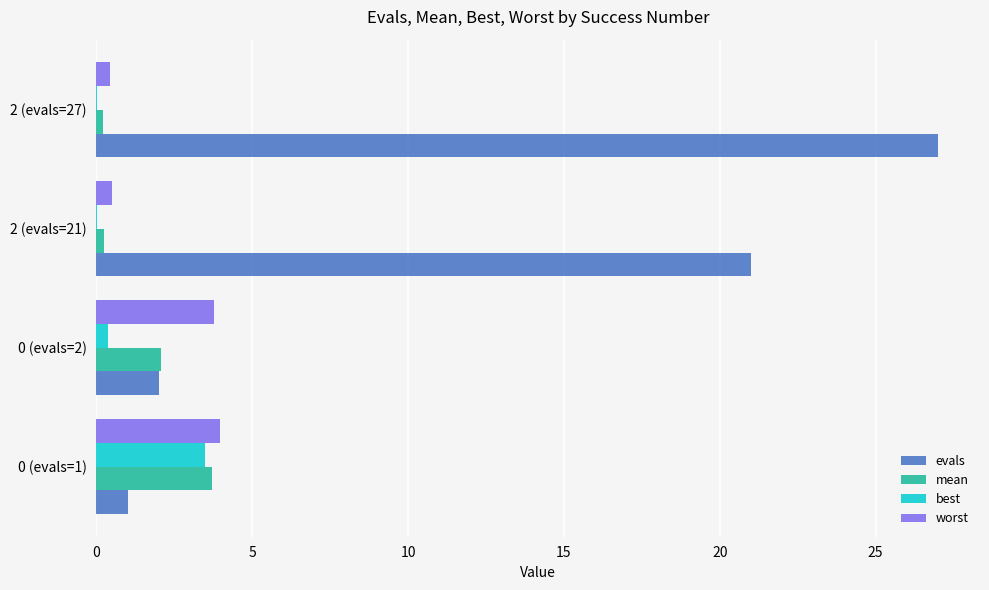

Which series changed the most between 0 (evals=1) and 2 (evals=21)?

evals